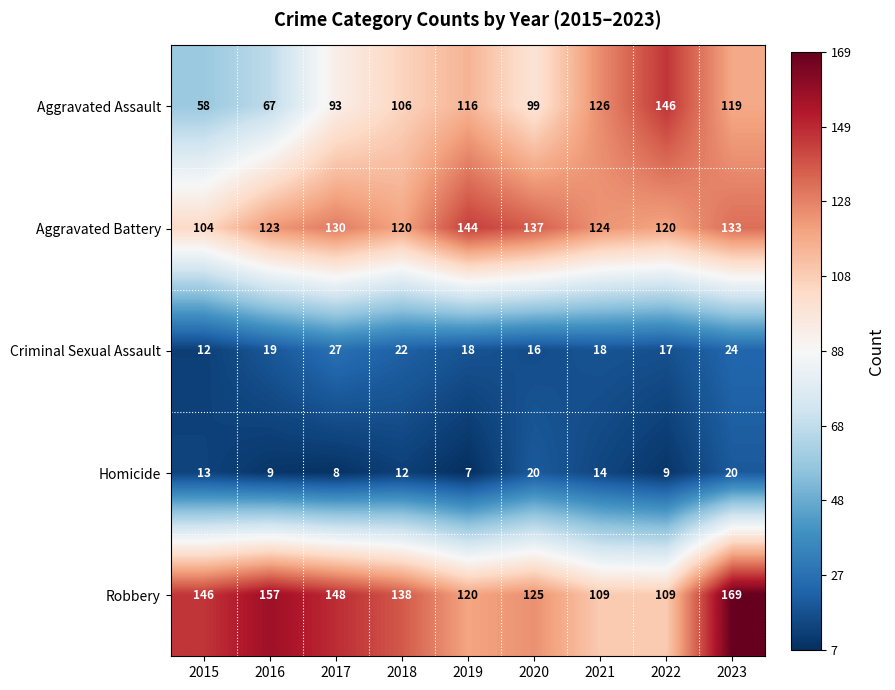

Where is Robbery nearest to the value 139?

2018